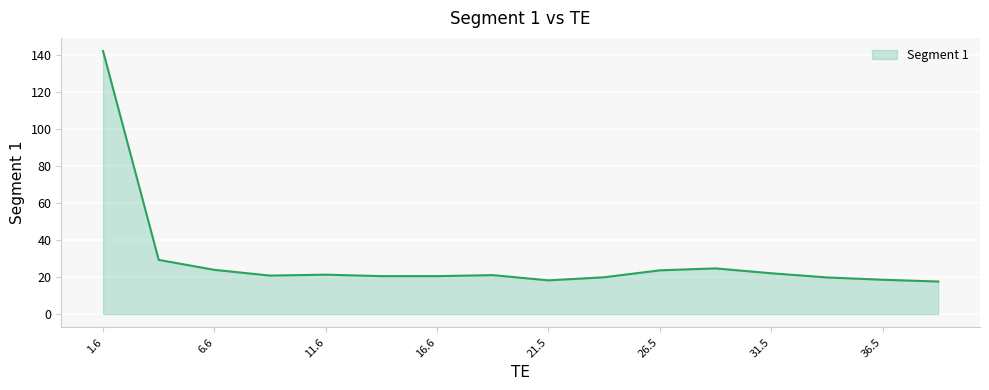

What is the maximum value shown in the chart?

142.3